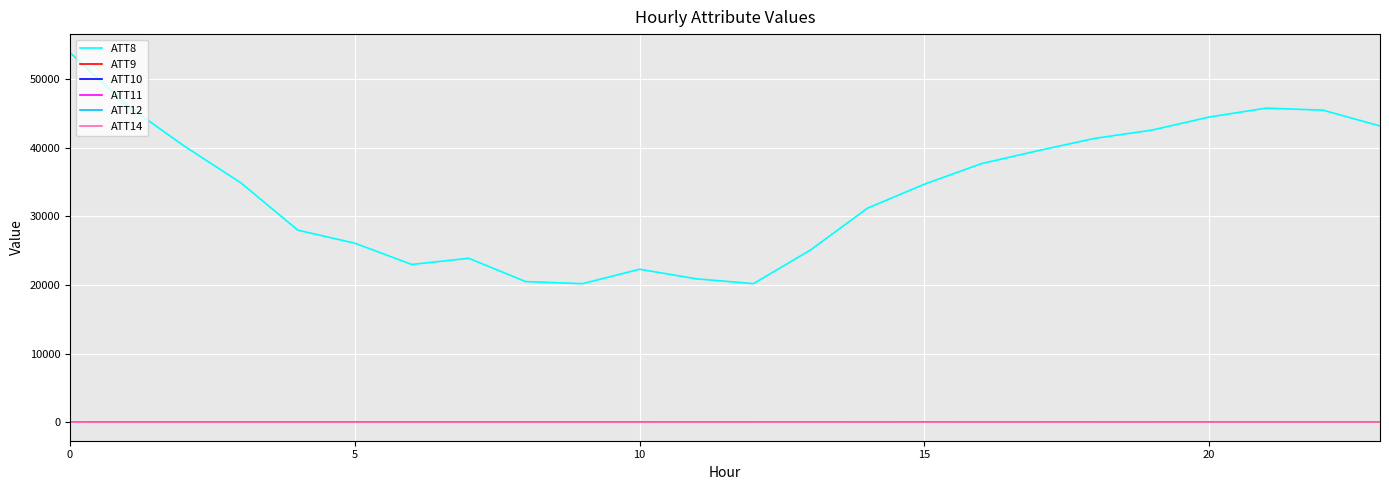

At which label is ATT14 closest to -6?

12